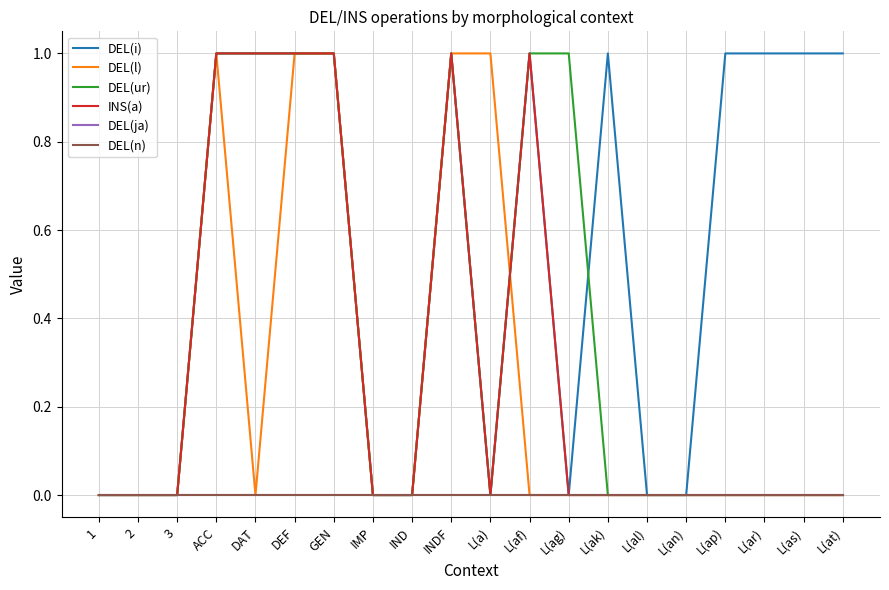

Reading right to left, what are all the values shown in this chart?

DEL(i): L(at)=1	L(as)=1	L(ar)=1	L(ap)=1	L(an)=0	L(al)=0	L(ak)=1	L(ag)=0	L(af)=1	L(a)=0	INDF=1	IND=0	IMP=0	GEN=1	DEF=1	DAT=1	ACC=1	3=0	2=0	1=0
DEL(l): L(at)=0	L(as)=0	L(ar)=0	L(ap)=0	L(an)=0	L(al)=0	L(ak)=0	L(ag)=0	L(af)=0	L(a)=1	INDF=1	IND=0	IMP=0	GEN=1	DEF=1	DAT=0	ACC=1	3=0	2=0	1=0
DEL(ur): L(at)=0	L(as)=0	L(ar)=0	L(ap)=0	L(an)=0	L(al)=0	L(ak)=0	L(ag)=1	L(af)=1	L(a)=0	INDF=1	IND=0	IMP=0	GEN=1	DEF=1	DAT=1	ACC=1	3=0	2=0	1=0
INS(a): L(at)=0	L(as)=0	L(ar)=0	L(ap)=0	L(an)=0	L(al)=0	L(ak)=0	L(ag)=0	L(af)=1	L(a)=0	INDF=1	IND=0	IMP=0	GEN=1	DEF=1	DAT=1	ACC=1	3=0	2=0	1=0
DEL(ja): L(at)=0	L(as)=0	L(ar)=0	L(ap)=0	L(an)=0	L(al)=0	L(ak)=0	L(ag)=0	L(af)=0	L(a)=0	INDF=0	IND=0	IMP=0	GEN=0	DEF=0	DAT=0	ACC=0	3=0	2=0	1=0
DEL(n): L(at)=0	L(as)=0	L(ar)=0	L(ap)=0	L(an)=0	L(al)=0	L(ak)=0	L(ag)=0	L(af)=0	L(a)=0	INDF=0	IND=0	IMP=0	GEN=0	DEF=0	DAT=0	ACC=0	3=0	2=0	1=0